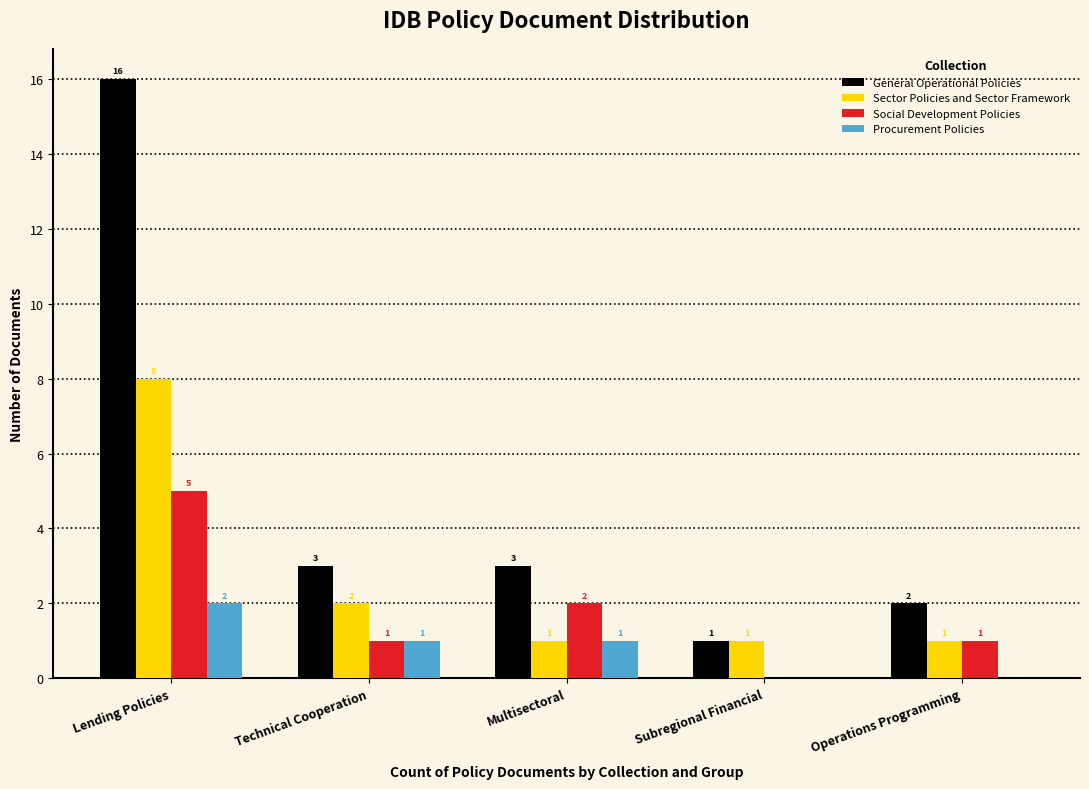

How many series are shown in this chart?

4